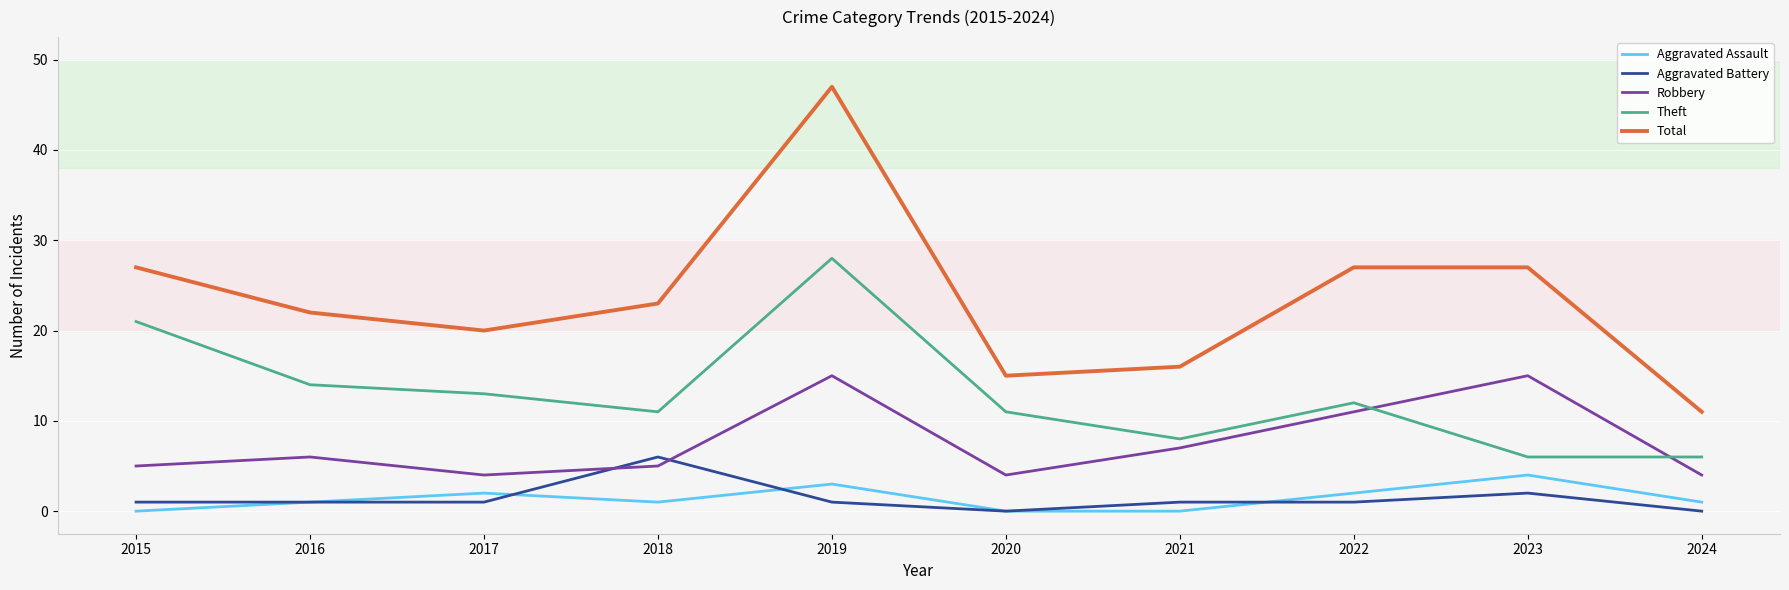

What is the sum of the Aggravated Assault values at 2023 and 2017?

6